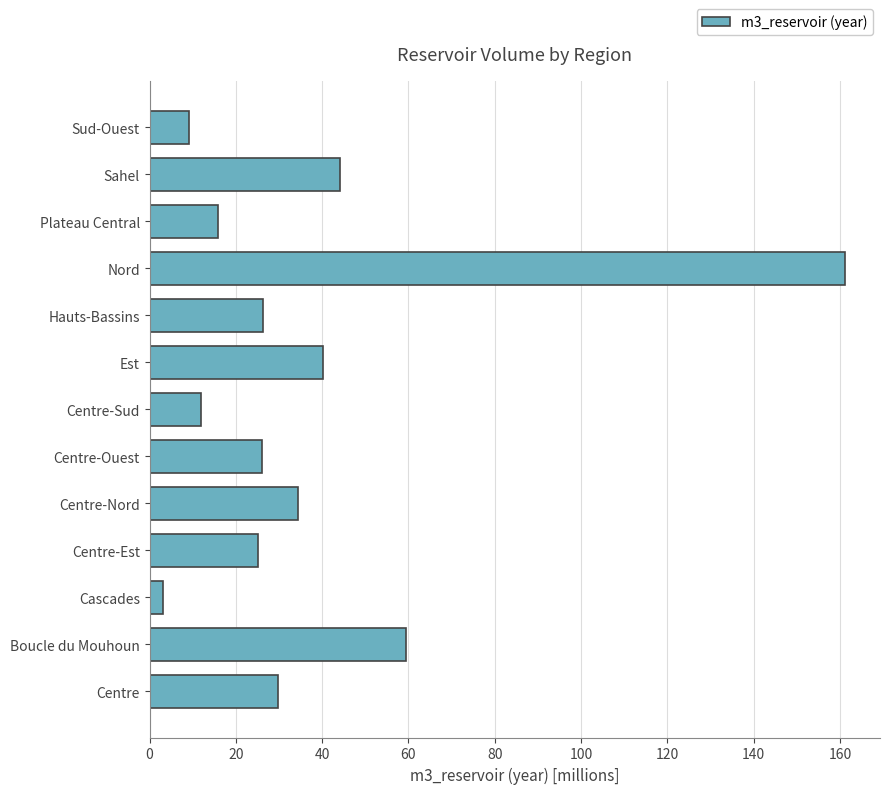

How many bars are there in total?

13